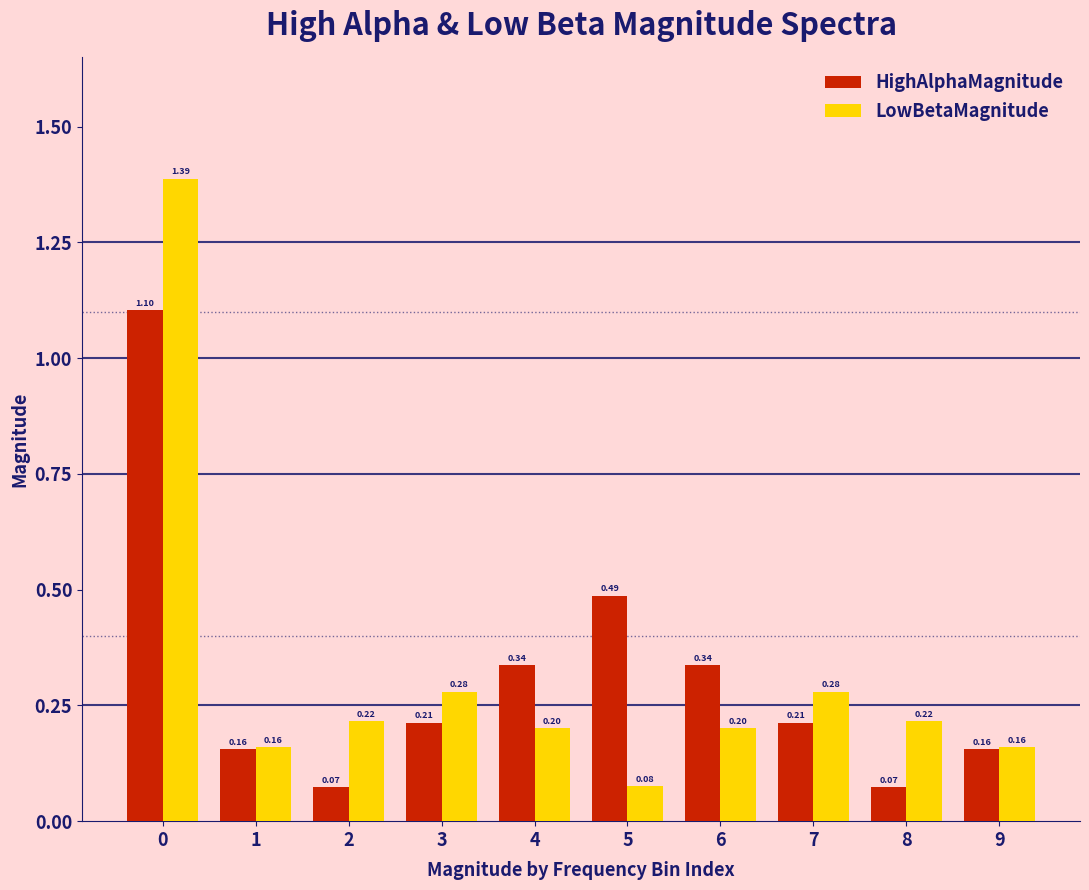

What is the sum of the HighAlphaMagnitude values at 9 and 7?

0.4